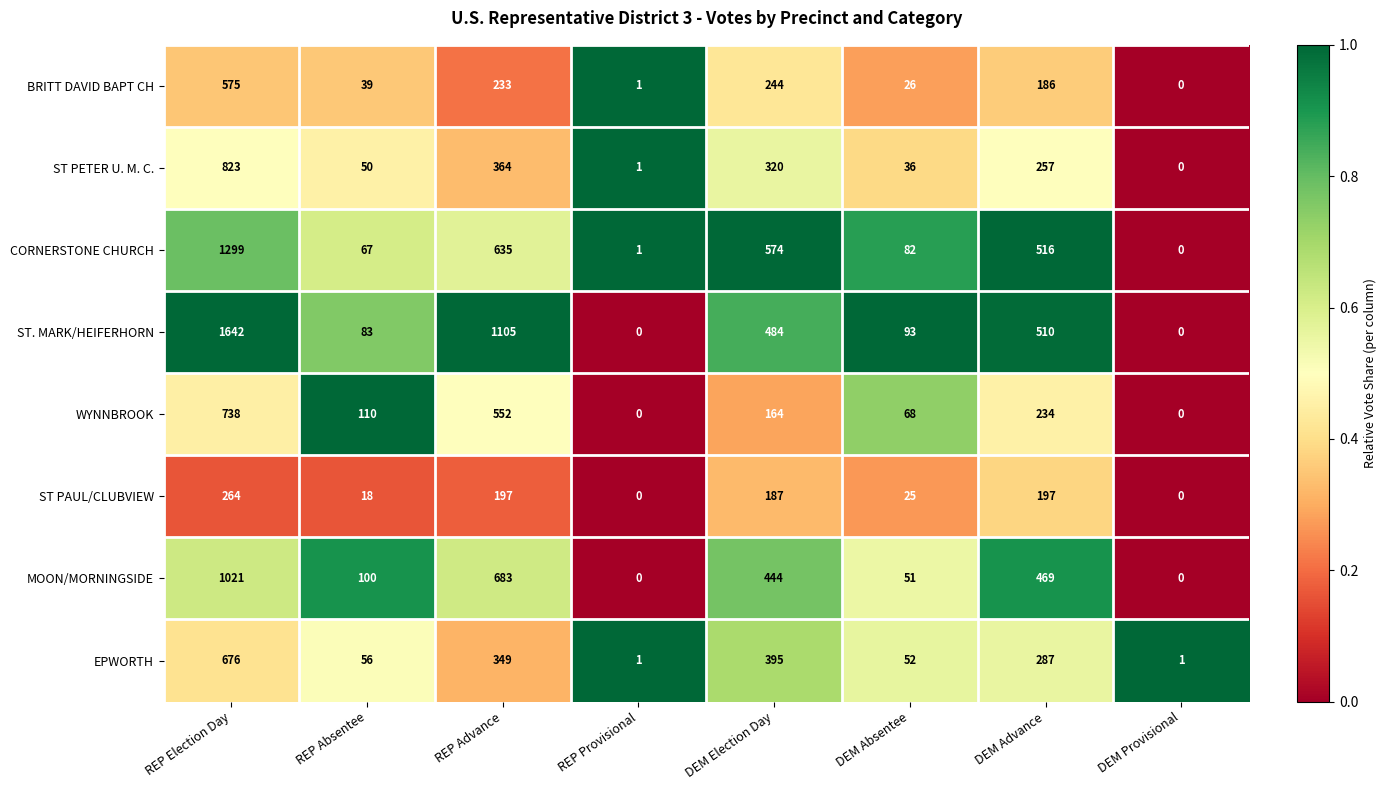

Which series has the largest total across all categories?

ST. MARK/HEIFERHORN